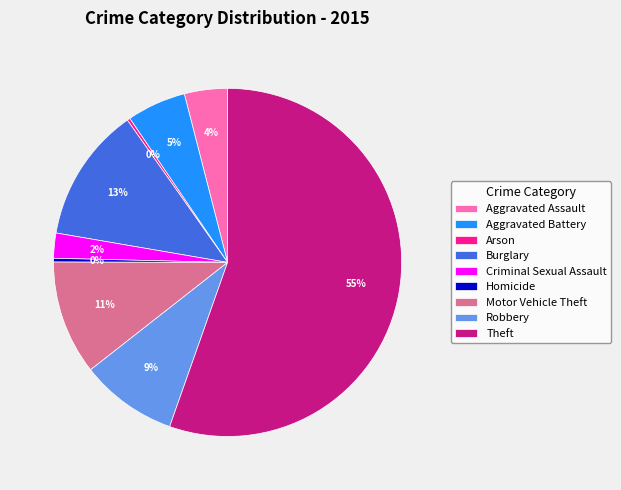

To the nearest percent, what percentage of the pie is Motor Vehicle Theft?

11%